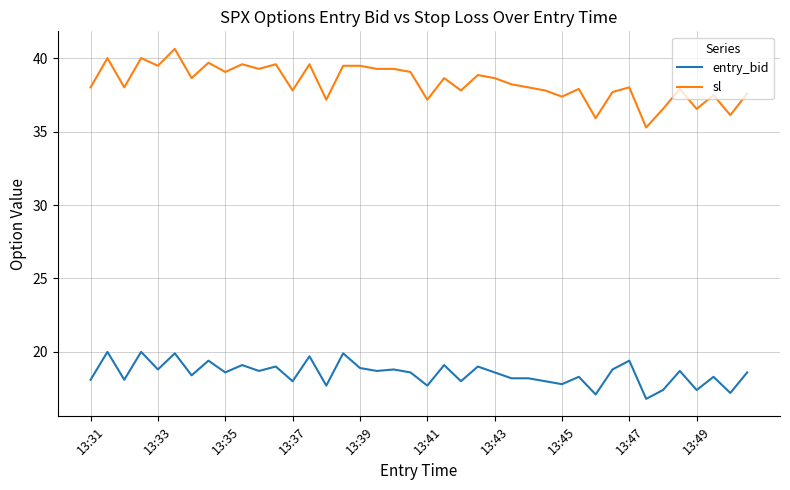

What is the sum of all entry_bid values?

741.0